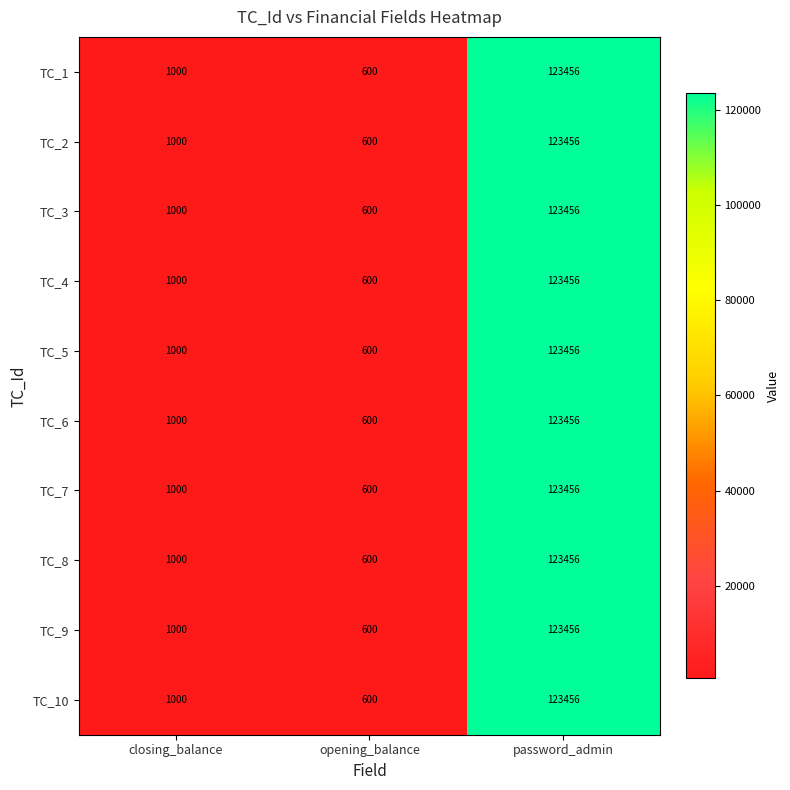

The TC_7 series shows 1000 at closing_balance. True or false?

True